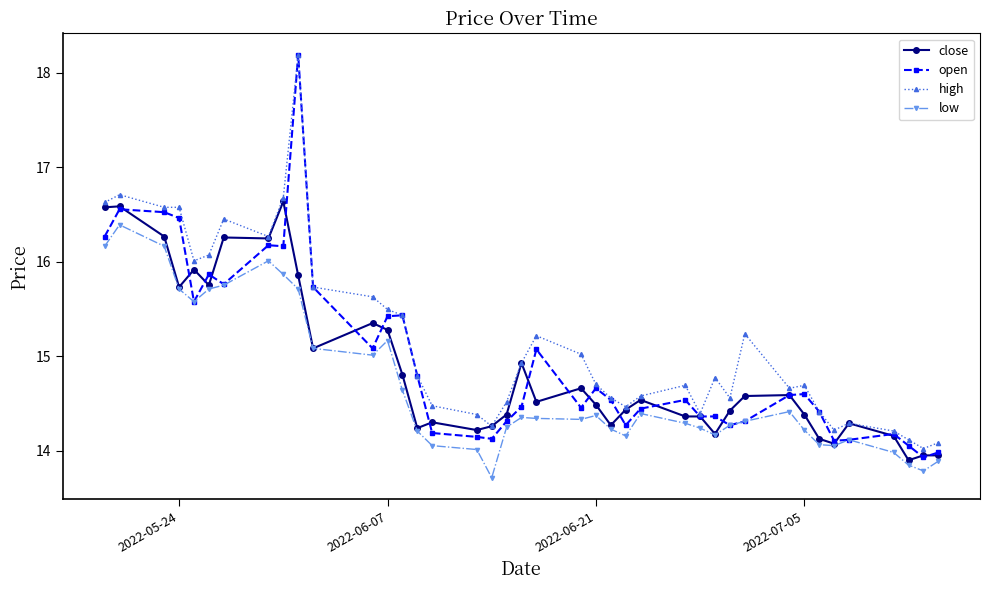

True or false: low has more than 0 points higher than both neighbors.

True